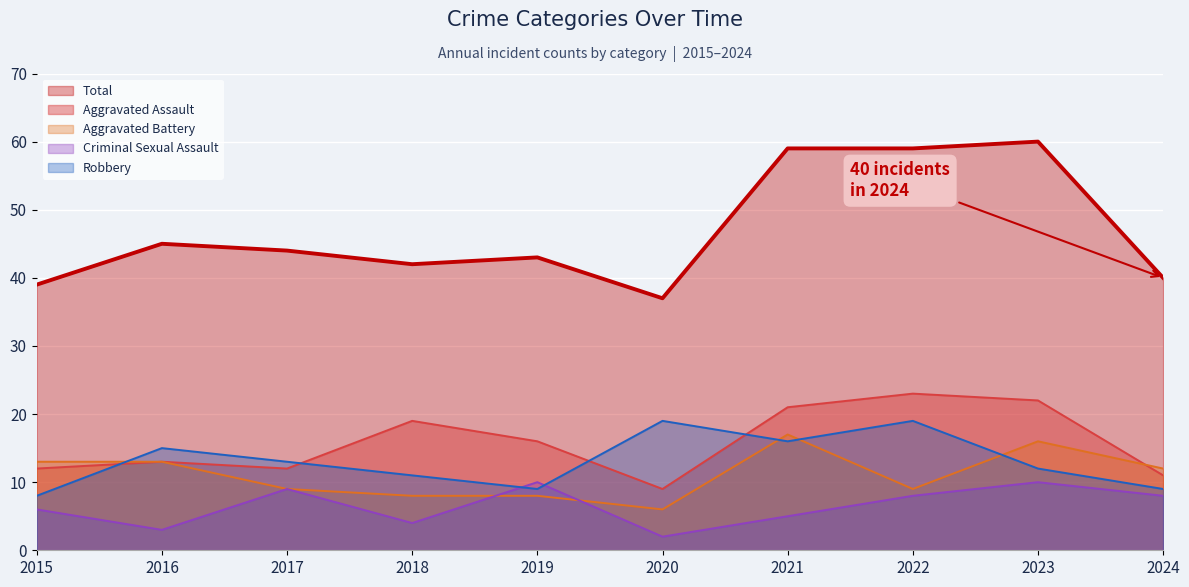

Which series has the largest total across all categories?

Total